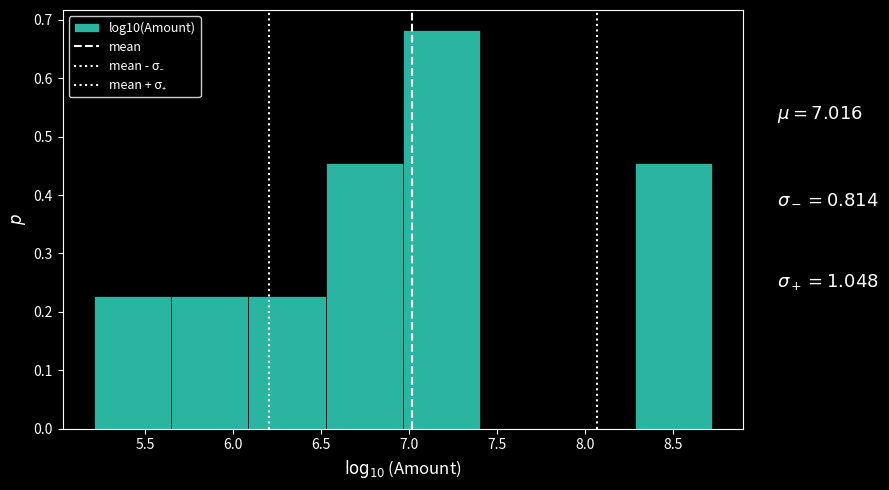

Which range on the x-axis has the tallest bar?

6.95 to 7.40